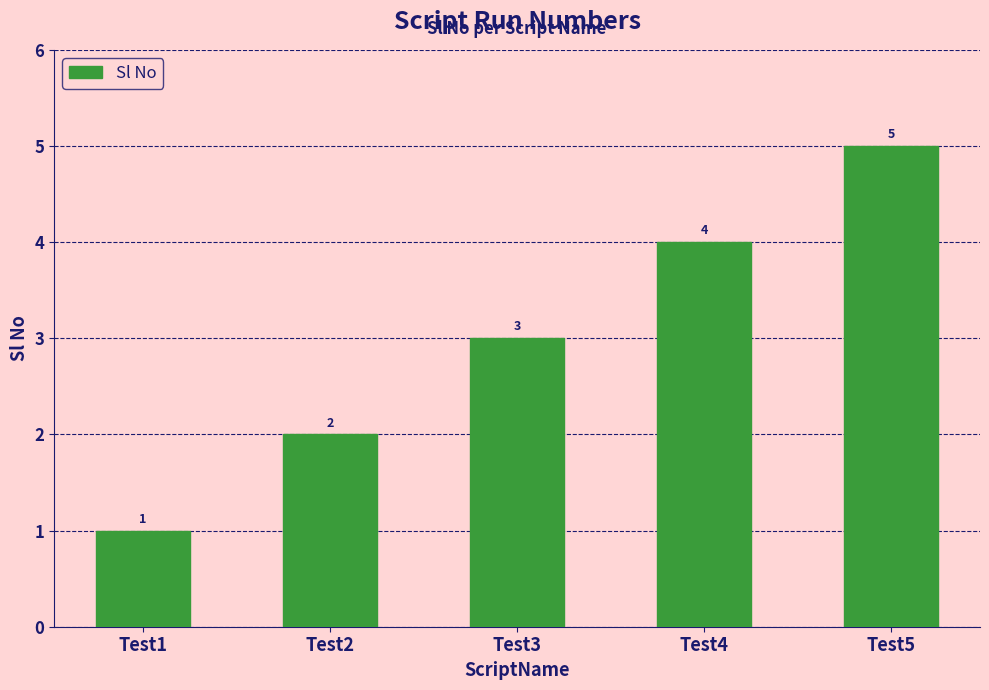

List the labels in order of value, largest first.

Test5, Test4, Test3, Test2, Test1